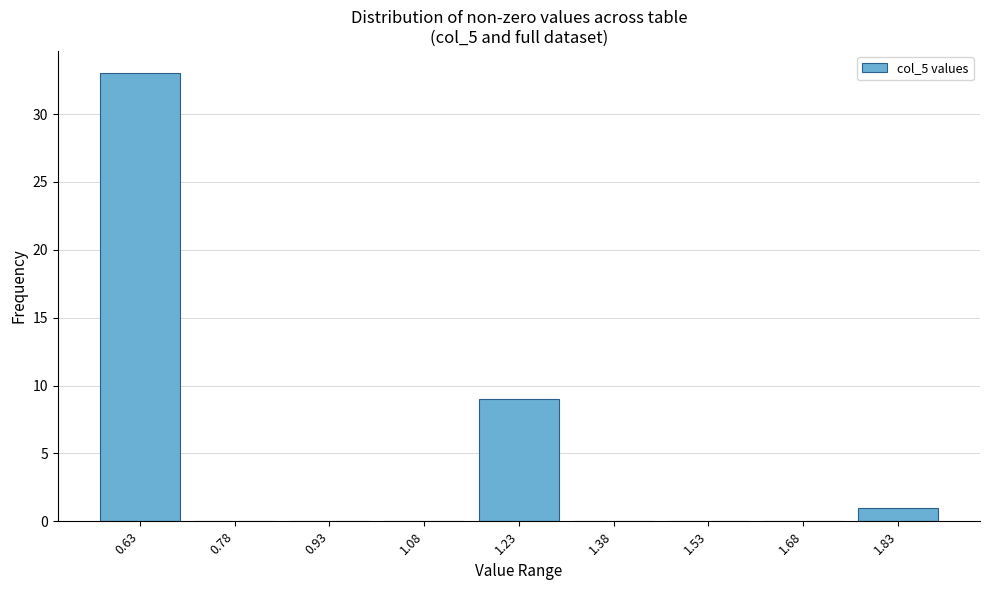

Reading right to left, extract all data points from this chart.

1.83=1	1.68=0	1.53=0	1.38=0	1.23=9	1.08=0	0.93=0	0.78=0	0.63=33